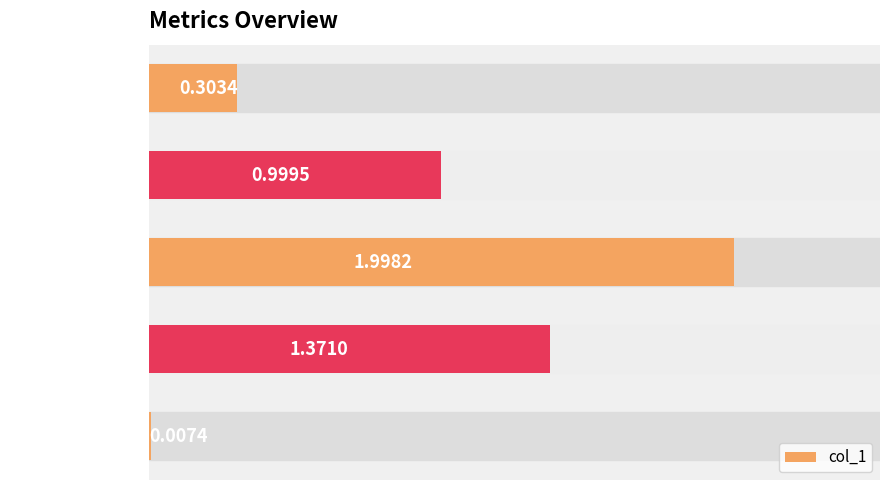

Which has a higher value, MSE or Inference Time?

MSE